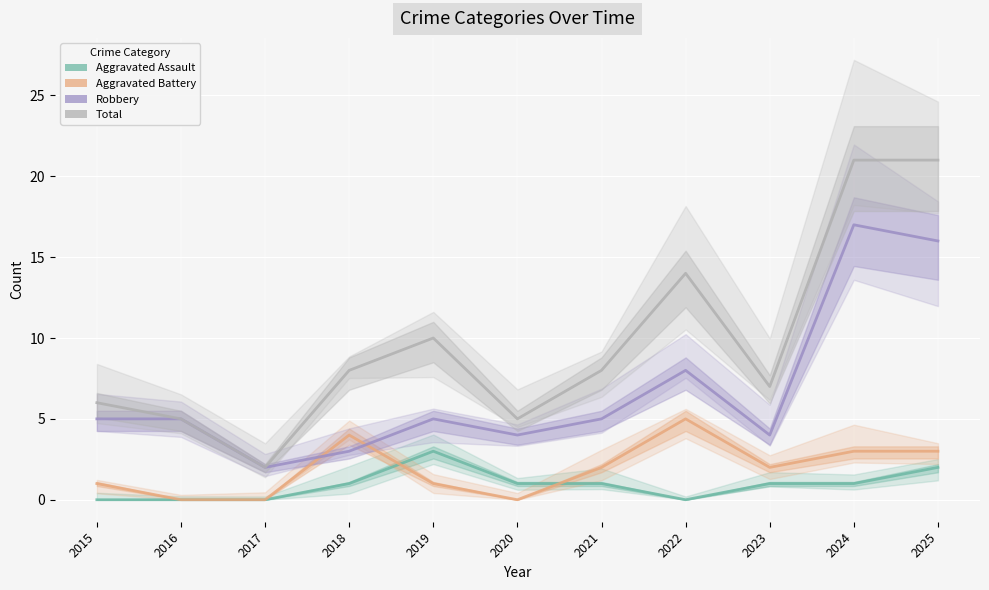

At which label is Robbery closest to 9?

2022